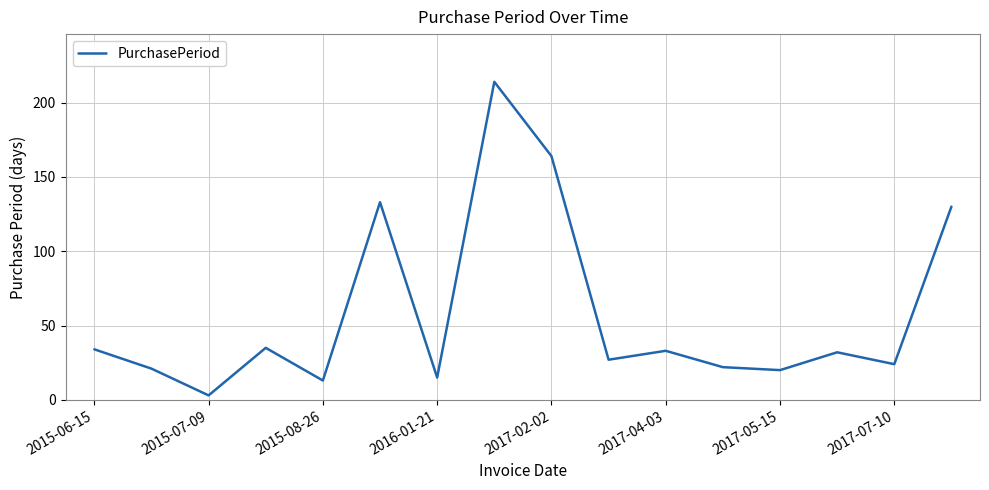

What is the minimum value shown in the chart?

3